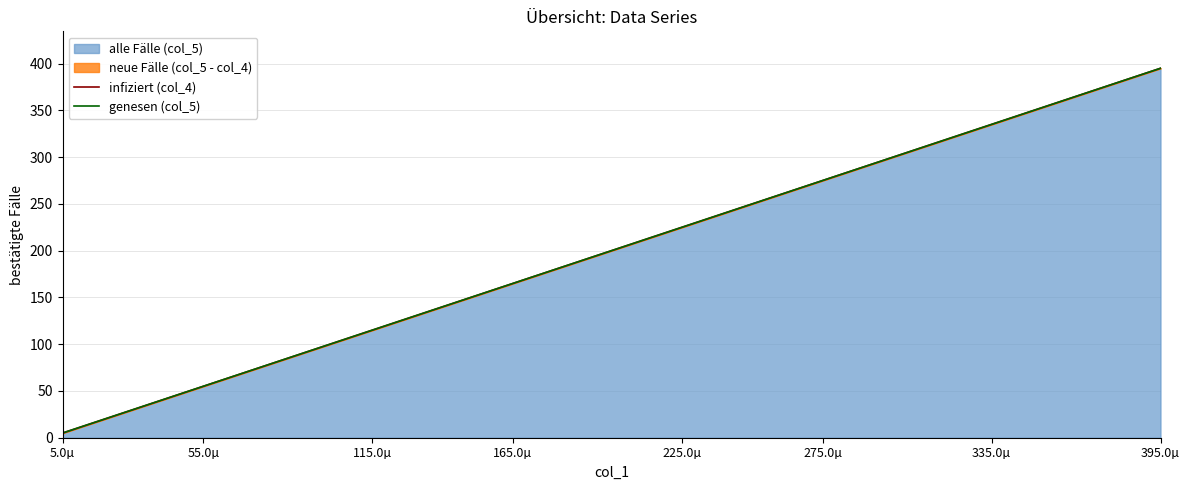

Which series changed the most between 165.0µ and 34?

infiziert (col_4)